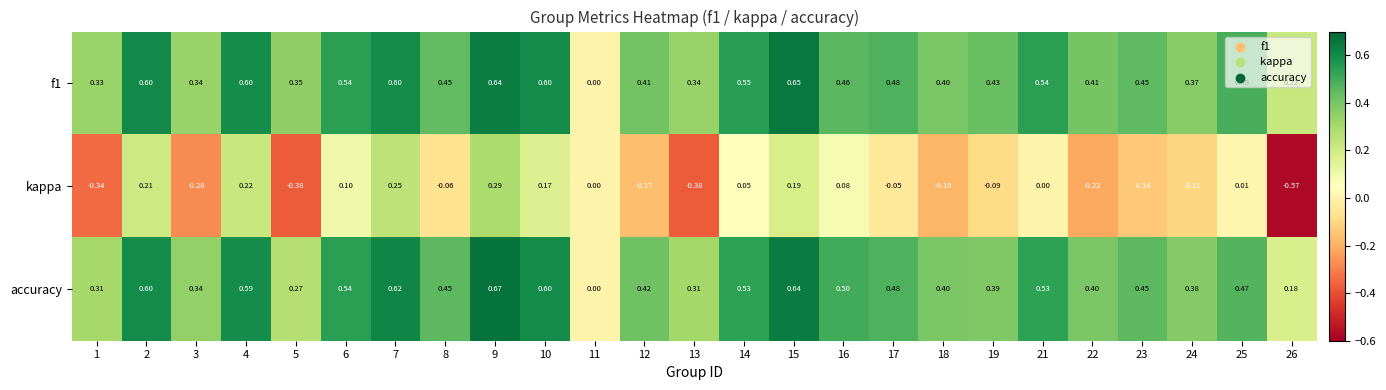

Which series changed the most between 15 and 19?

kappa